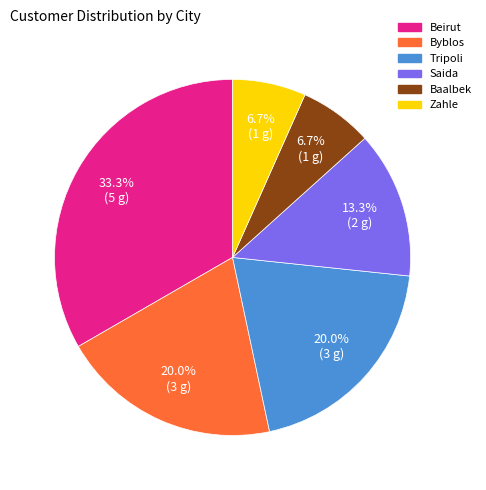

Is there any slice that represents more than half of the pie?

No